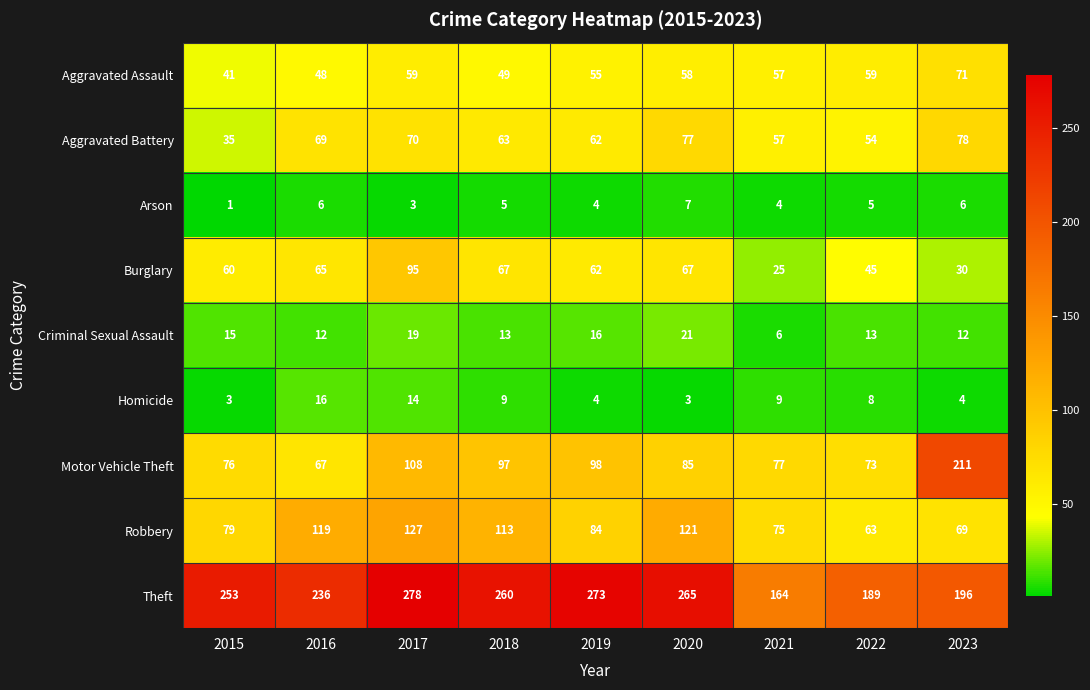

What is the total value across all series at 2015?

563